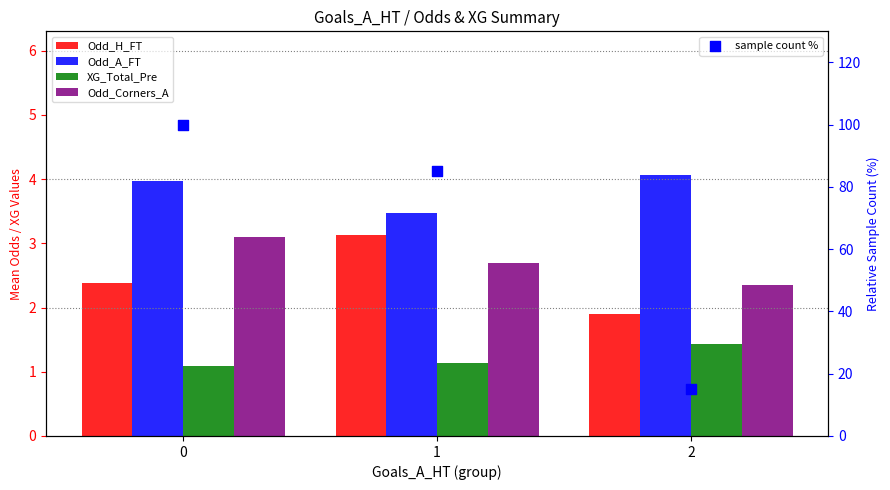

What are all the series names shown in the legend?

Odd_H_FT, Odd_A_FT, XG_Total_Pre, Odd_Corners_A, sample count %